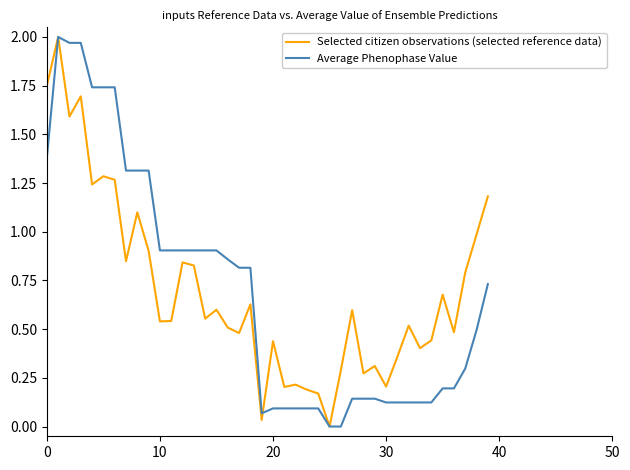

At how many categories does at least one series exceed 0?

39